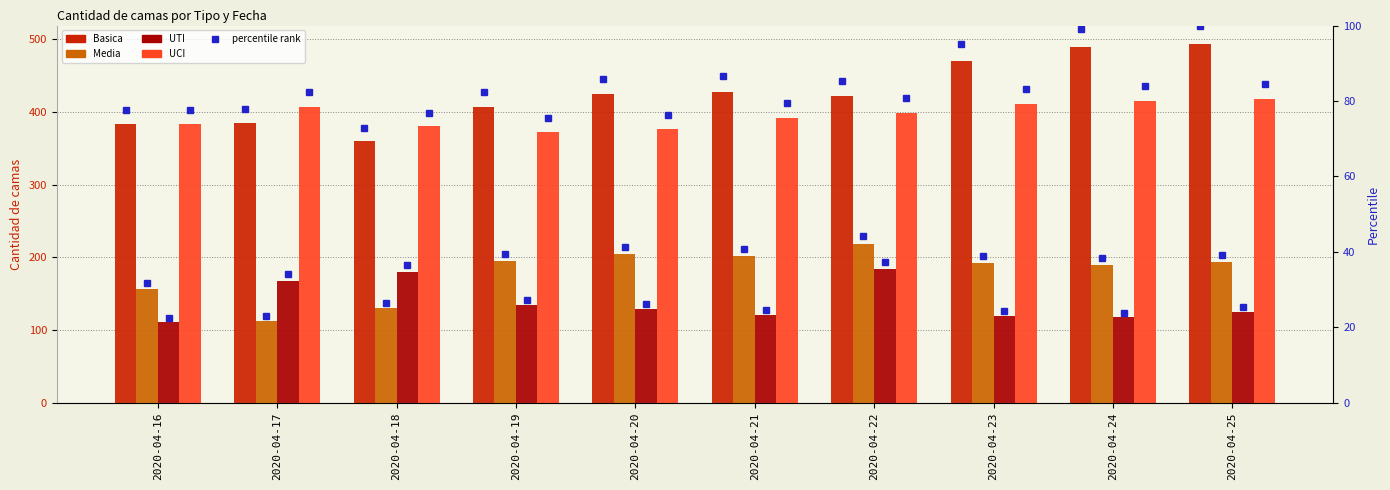

Rank the series by their maximum value, from lowest to highest.

UTI, Media, UCI, Basica